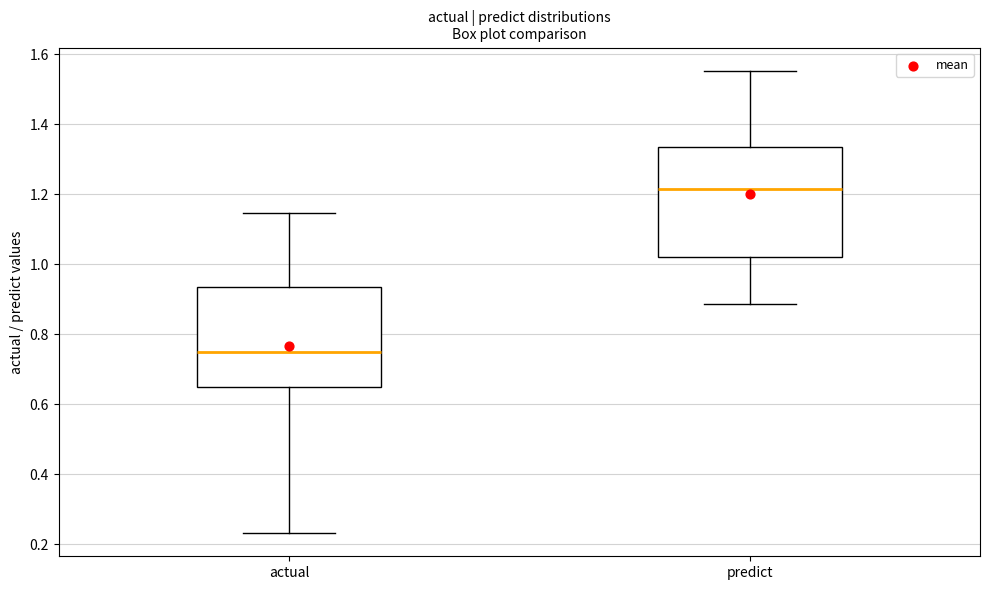

Reading left to right, read every box against the y-axis: the position of its median line, the range the box covers, and the ends of its whiskers. The values are not printed on the chart, so give them approximately, as read against the axis.

actual: median 0.74, box 0.64 to 0.94, whiskers 0.24 to 1.14
predict: median 1.22, box 1.02 to 1.34, whiskers 0.88 to 1.56